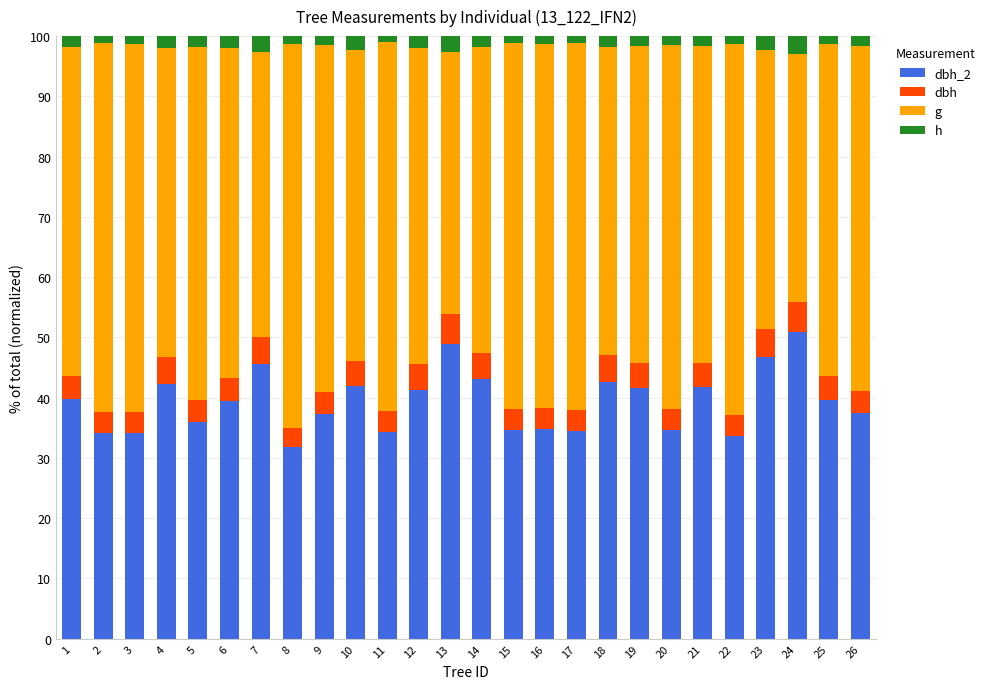

What is the total value across all series at 7?

100.0